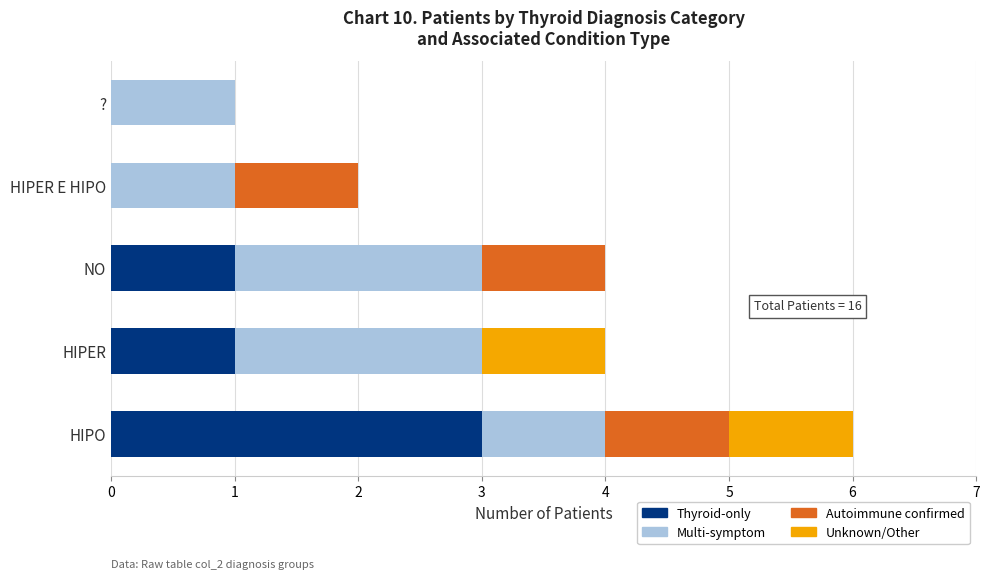

Count the Thyroid-only values in the range 0 to 1.

4